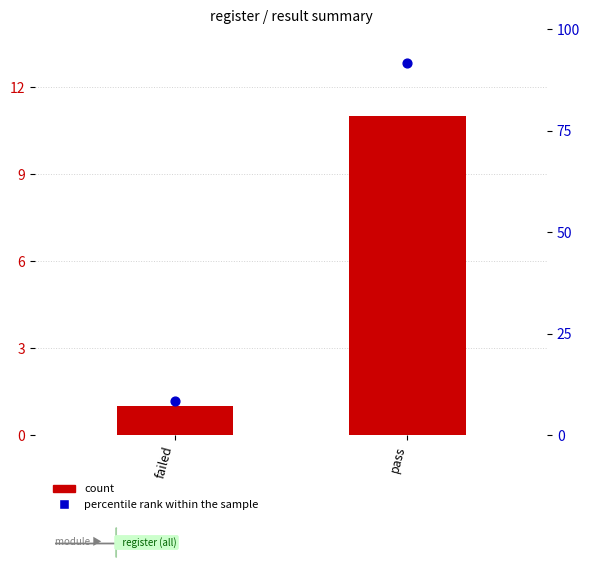

Which series has the largest total across all categories?

percentile rank within the sample